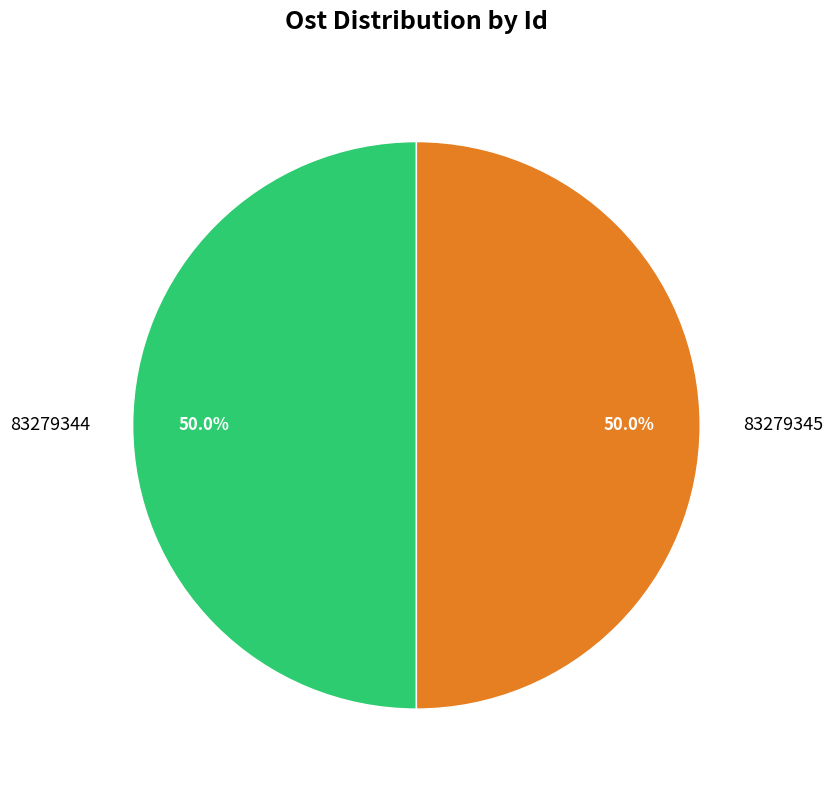

What is the total percentage of 83279345 and 83279344?

100.0%